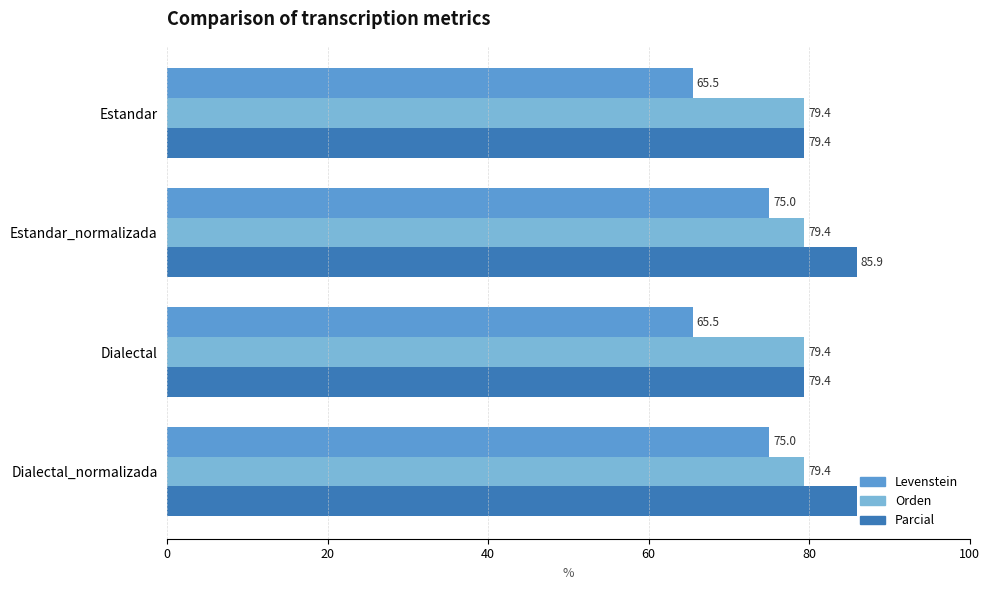

List the series in order of their peak value, highest first.

Parcial, Orden, Levenstein